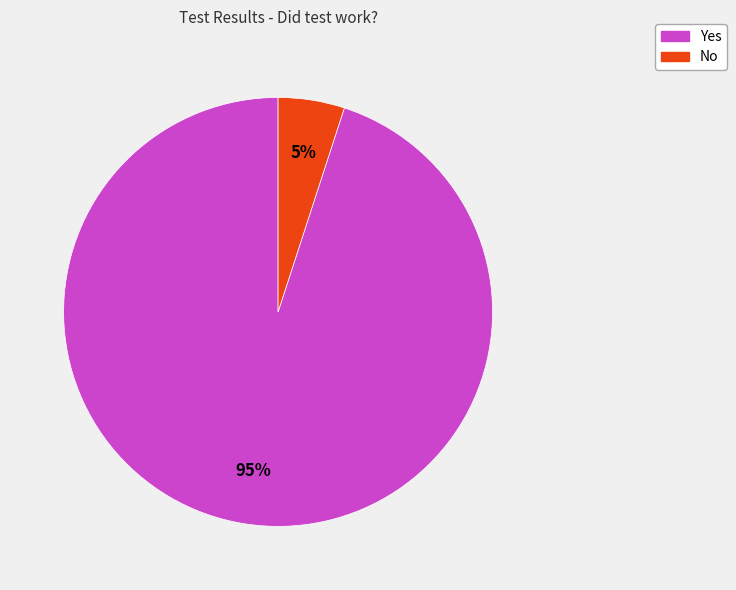

How many segments does this pie chart have?

2